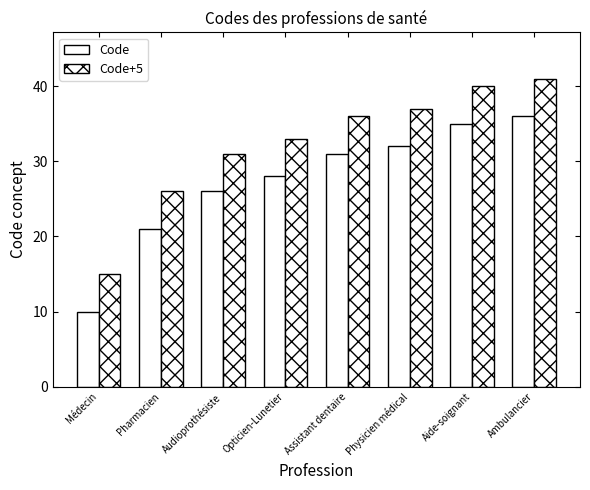

What is the spread (max minus min) of values at Assistant dentaire?

5